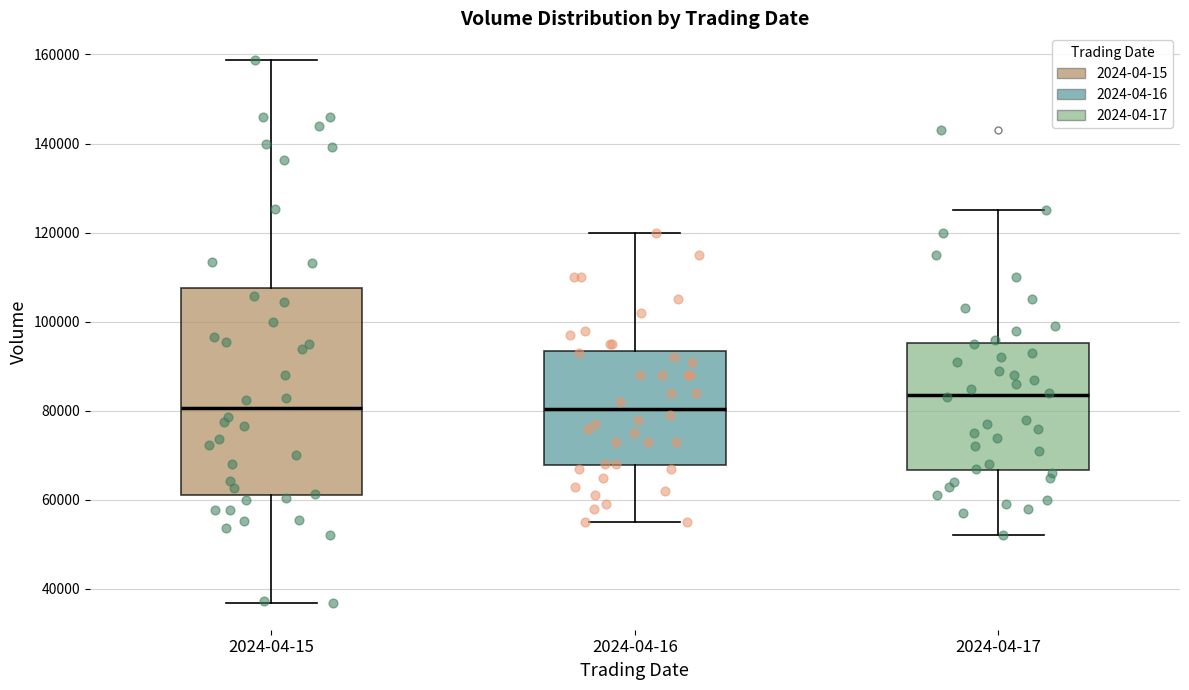

Comparing the boxes themselves (not the whiskers), which one is the tallest?

2024-04-15